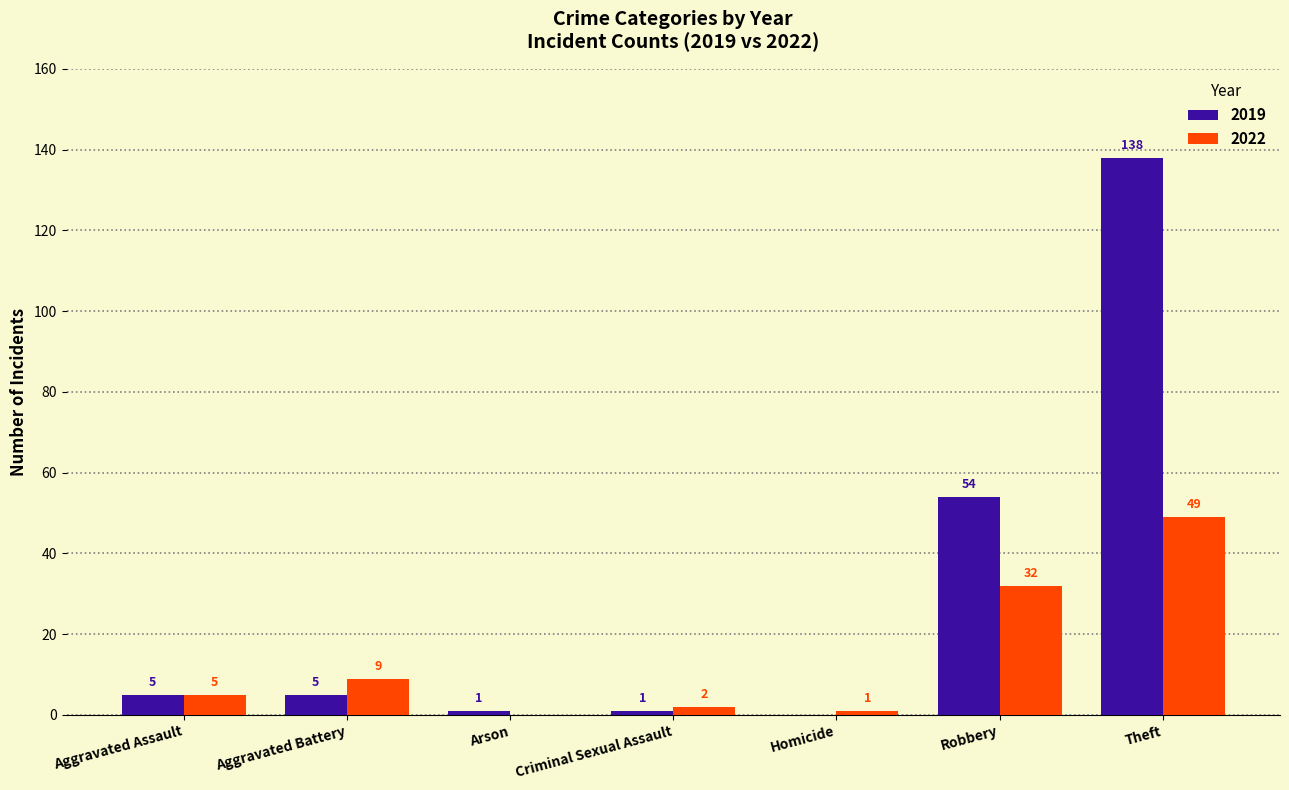

What is the sum of all 2019 values?

204